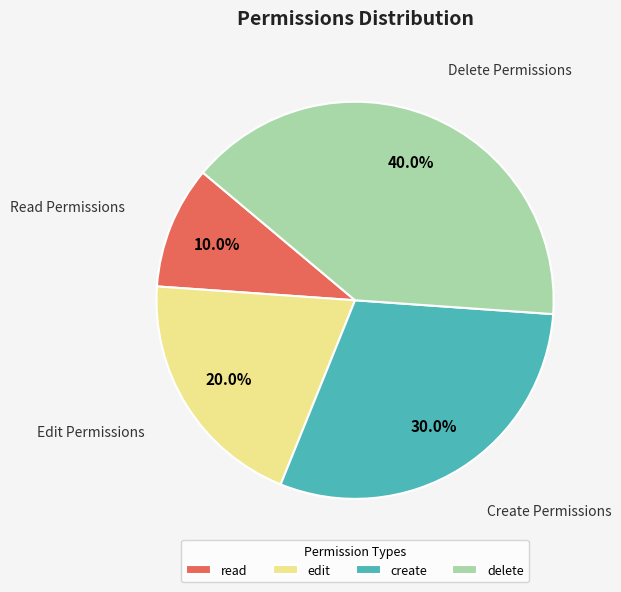

What is the total percentage of delete and create?

70.0%